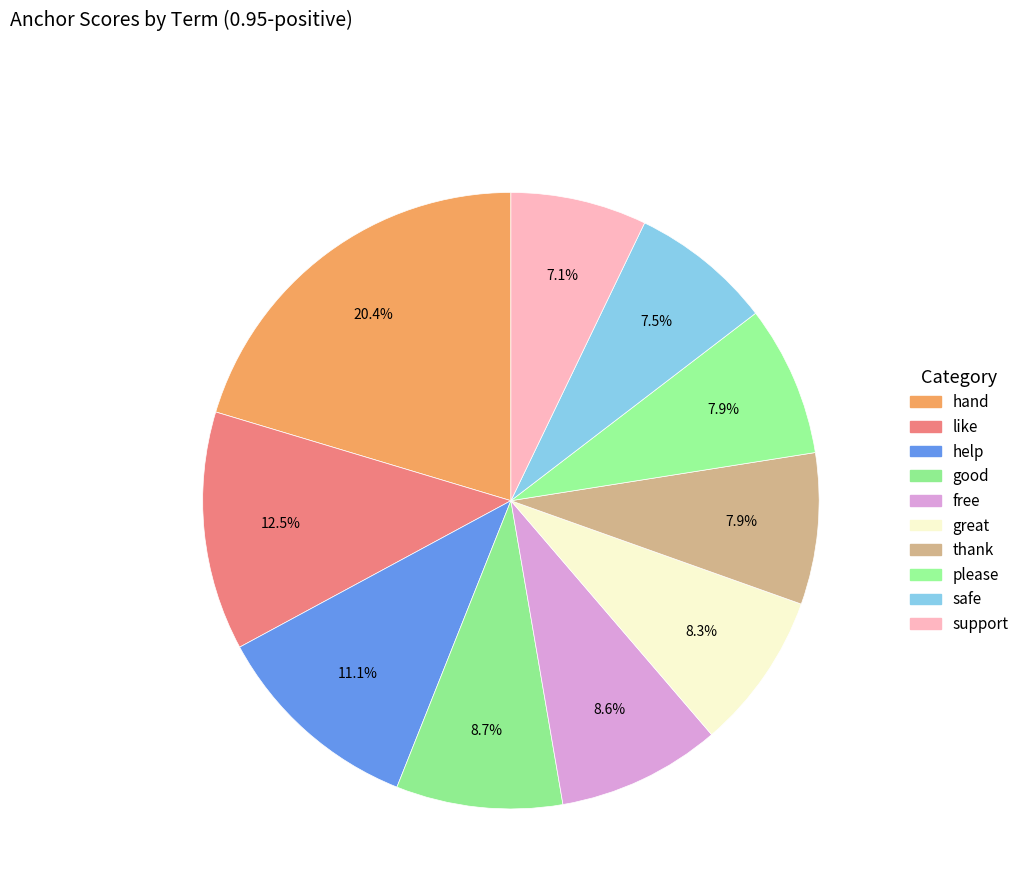

Combined, do like and safe account for over 50%?

No